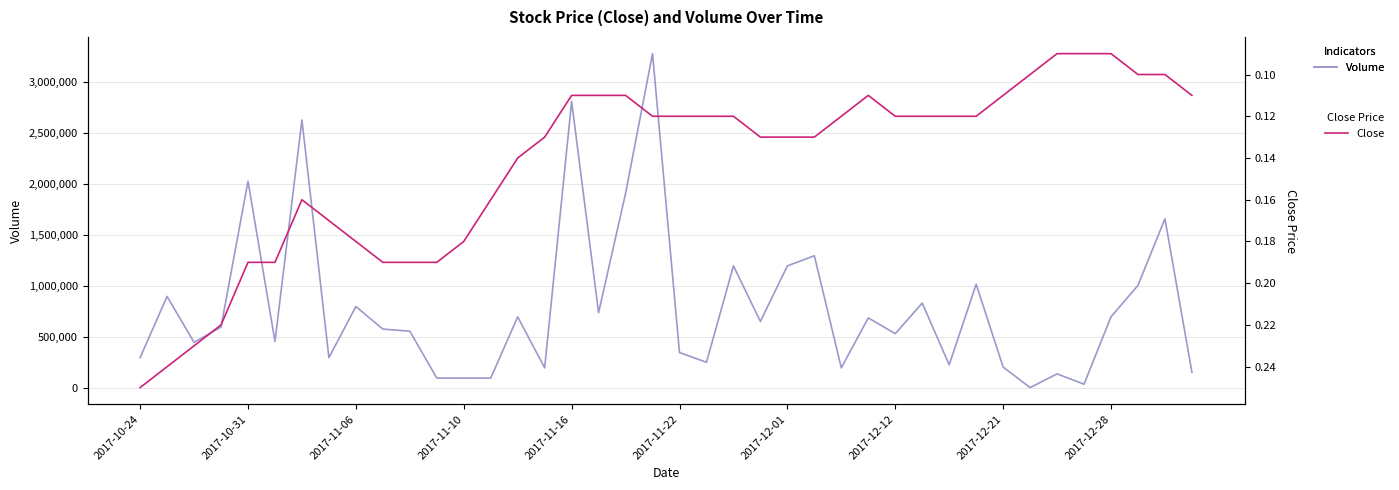

What is the value of the Volume point at the 39th from the left?

1662000.0